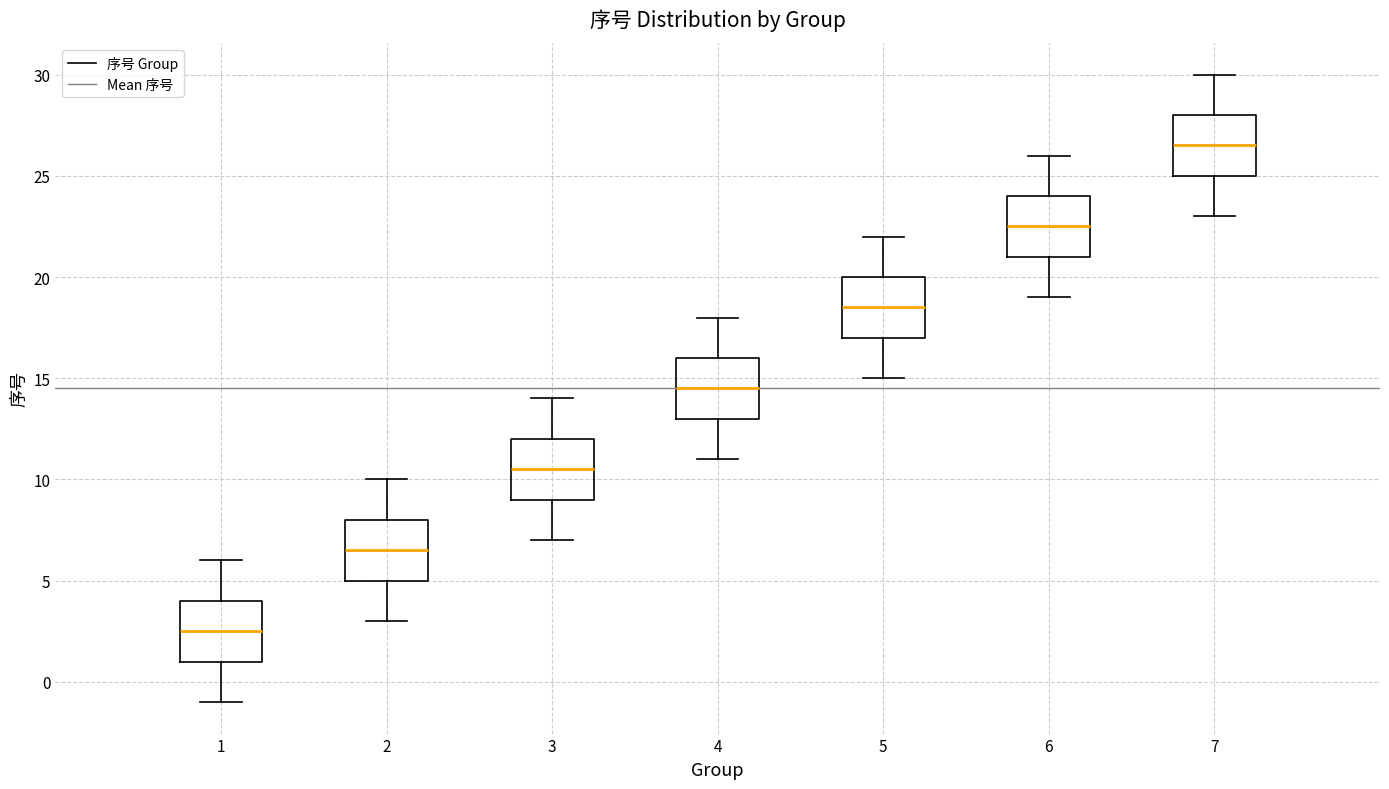

Where does the lower whisker of the box at x = 3 end on the y-axis? The values are not printed on the chart, so give them approximately, as read against the axis.

7.0